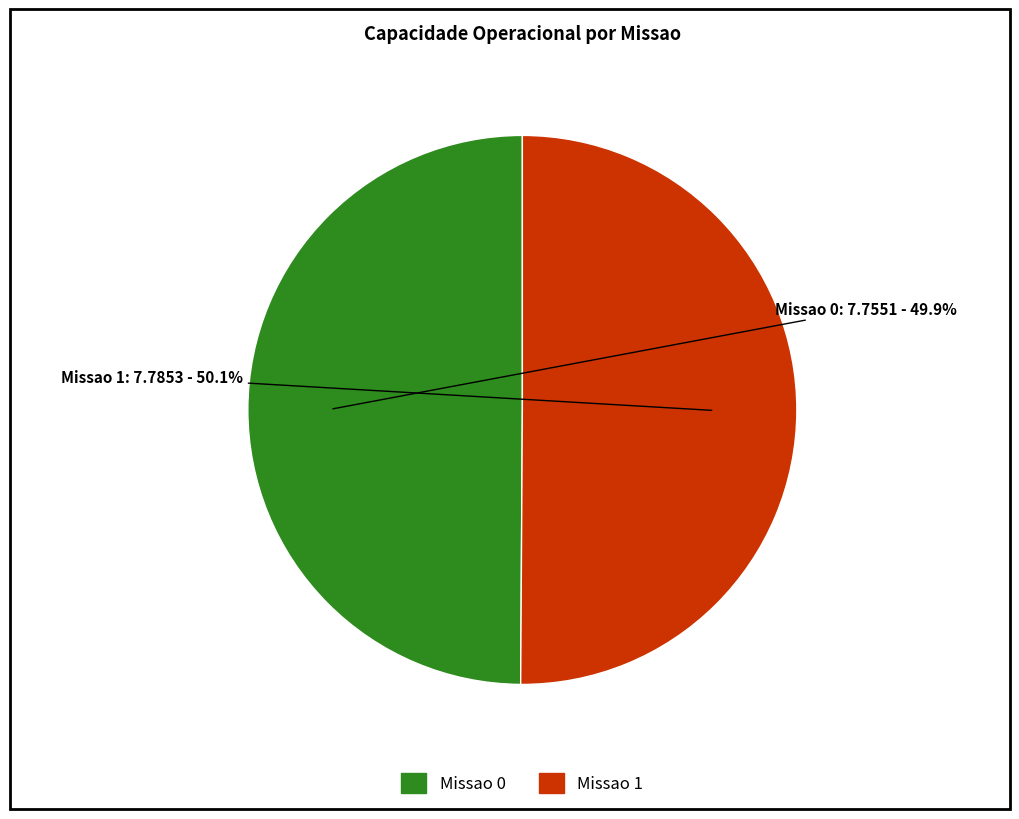

Is there a majority slice in this chart?

Yes